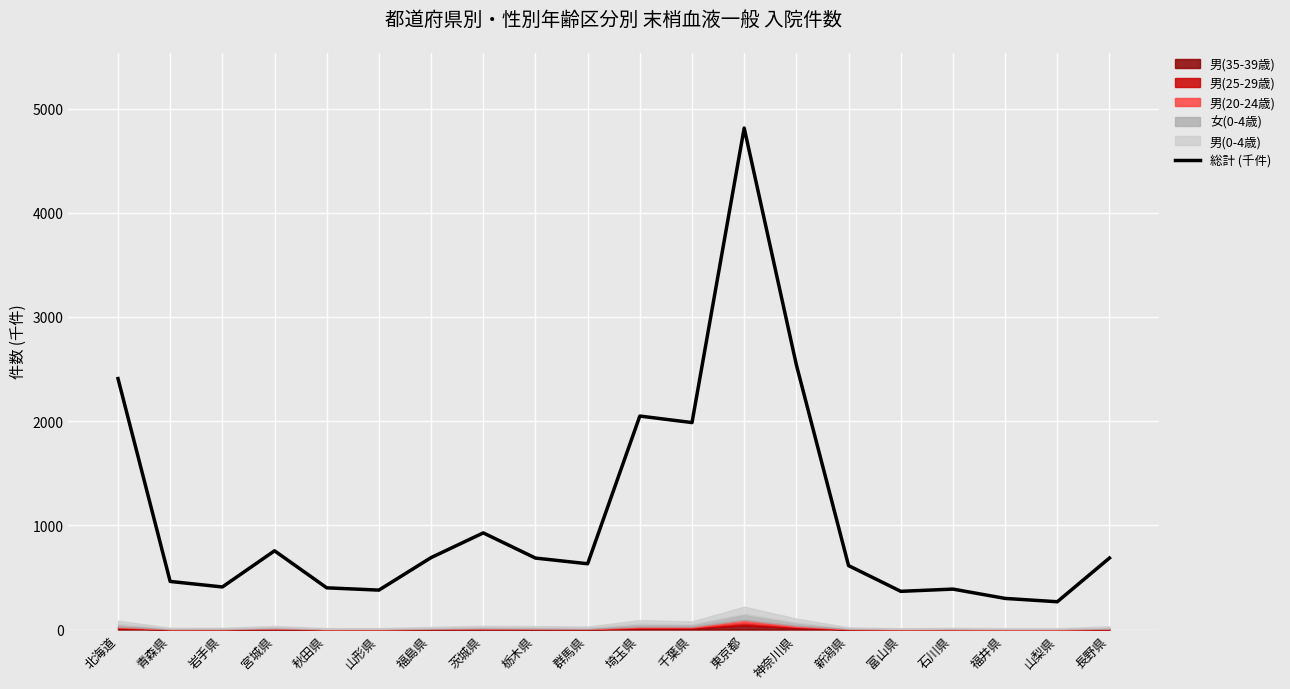

Reading left to right, extract all data points from this chart.

北海道=2408.6	青森県=462.0	岩手県=409.1	宮城県=756.0	秋田県=400.7	山形県=378.9	福島県=690.8	茨城県=927.8	栃木県=686.3	群馬県=631.9	埼玉県=2048.9	千葉県=1986.4	東京都=4812.9	神奈川県=2539.9	新潟県=613.9	富山県=367.1	石川県=388.5	福井県=299.2	山梨県=267.2	長野県=686.9